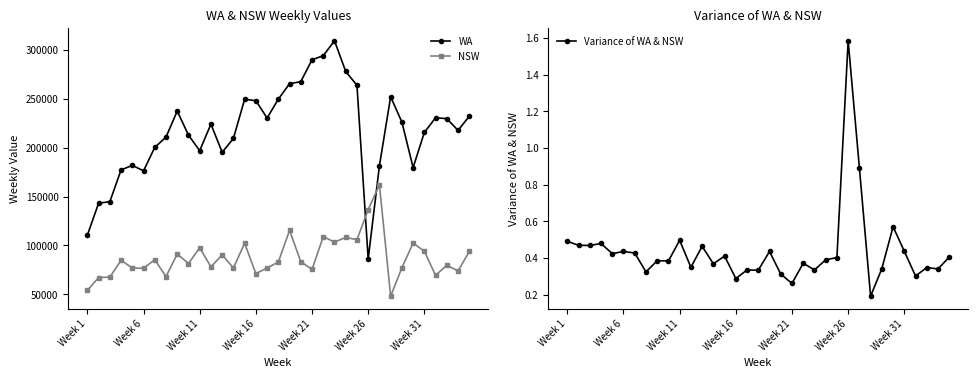

True or false: NSW and Variance of WA & NSW intersect in this chart.

False